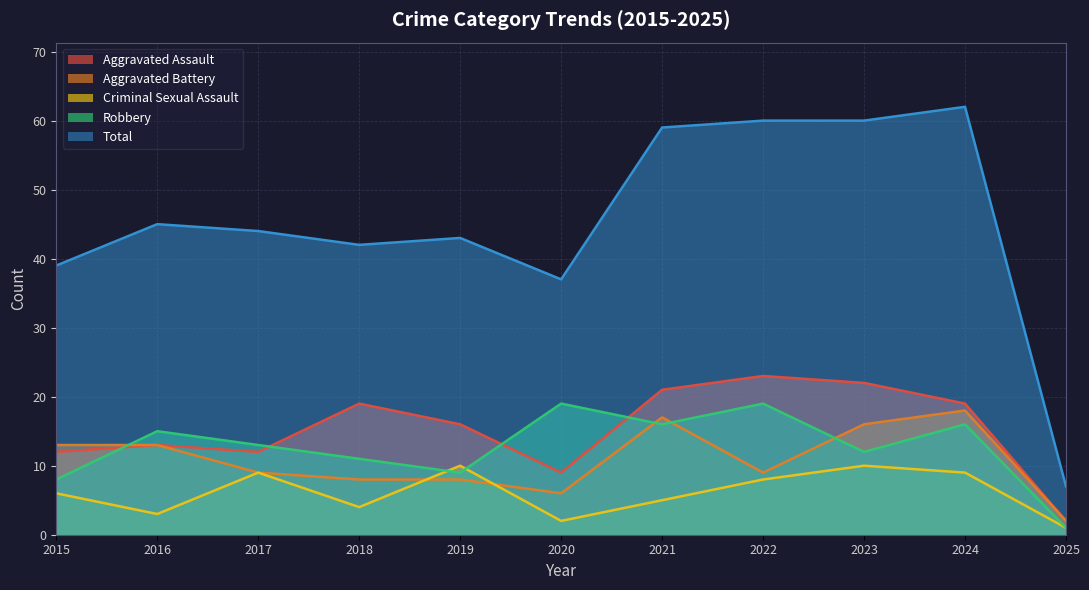

What is the lowest value of the Aggravated Battery series?

2